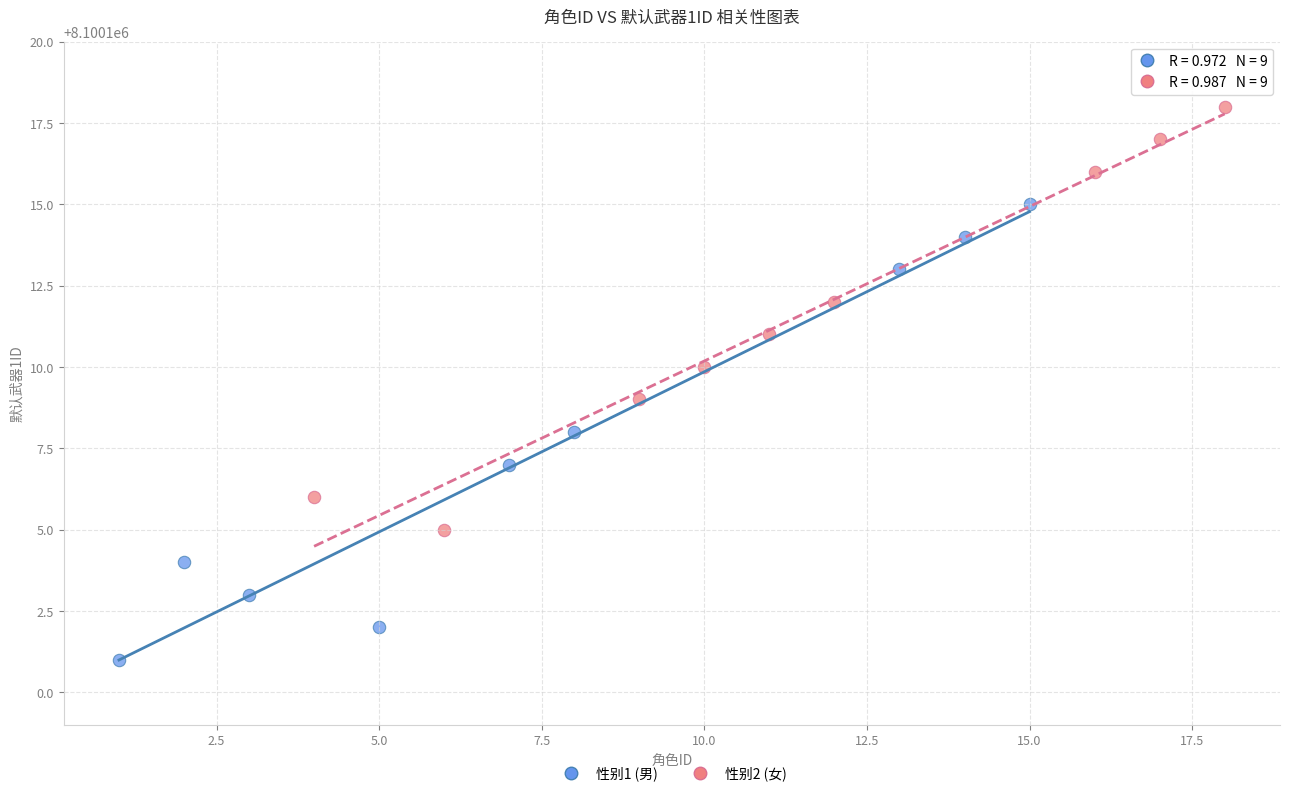

Which series has the largest Y range (max minus min)?

性别1 (男)